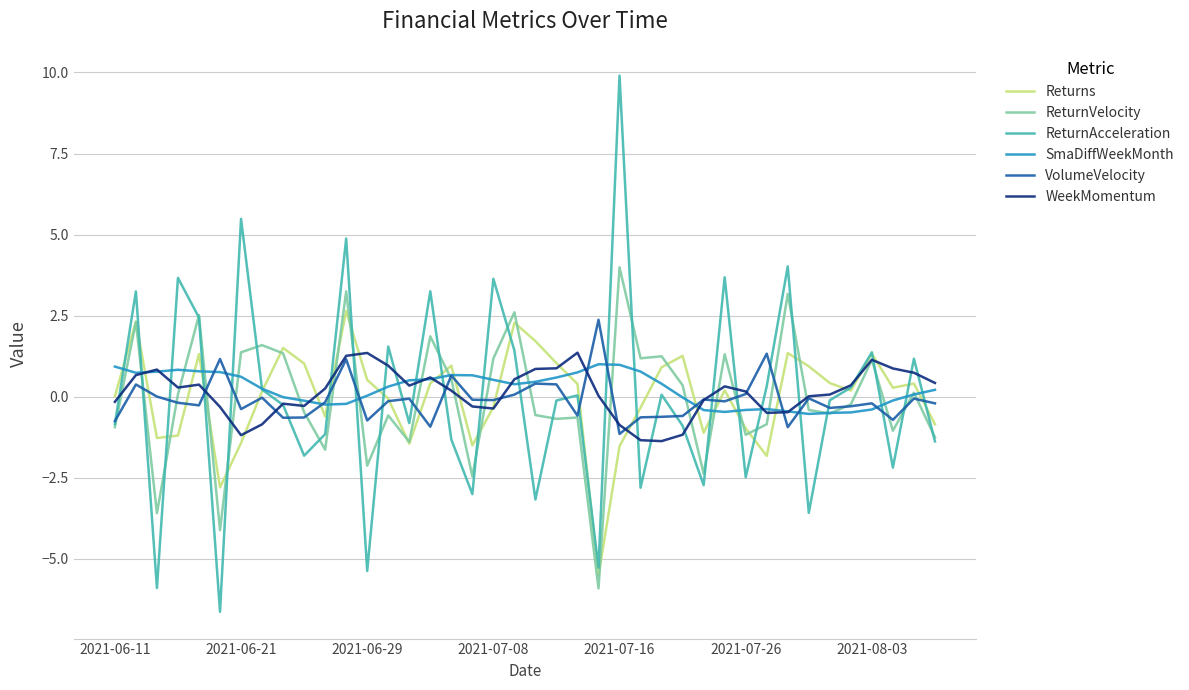

Which series has the widest spread of values?

ReturnAcceleration